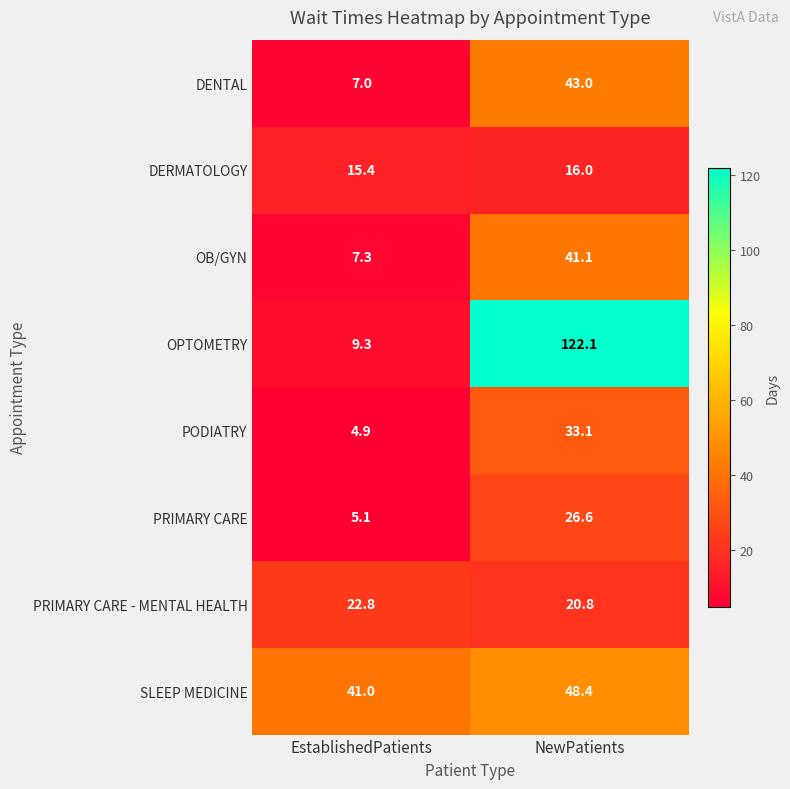

Reading right to left, list all the values displayed in this chart.

DENTAL: 43.0	7.0
DERMATOLOGY: 16.0	15.4
OB/GYN: 41.1	7.3
OPTOMETRY: 122.1	9.3
PODIATRY: 33.1	4.9
PRIMARY CARE: 26.6	5.1
PRIMARY CARE - MENTAL HEALTH: 20.8	22.8
SLEEP MEDICINE: 48.4	41.0